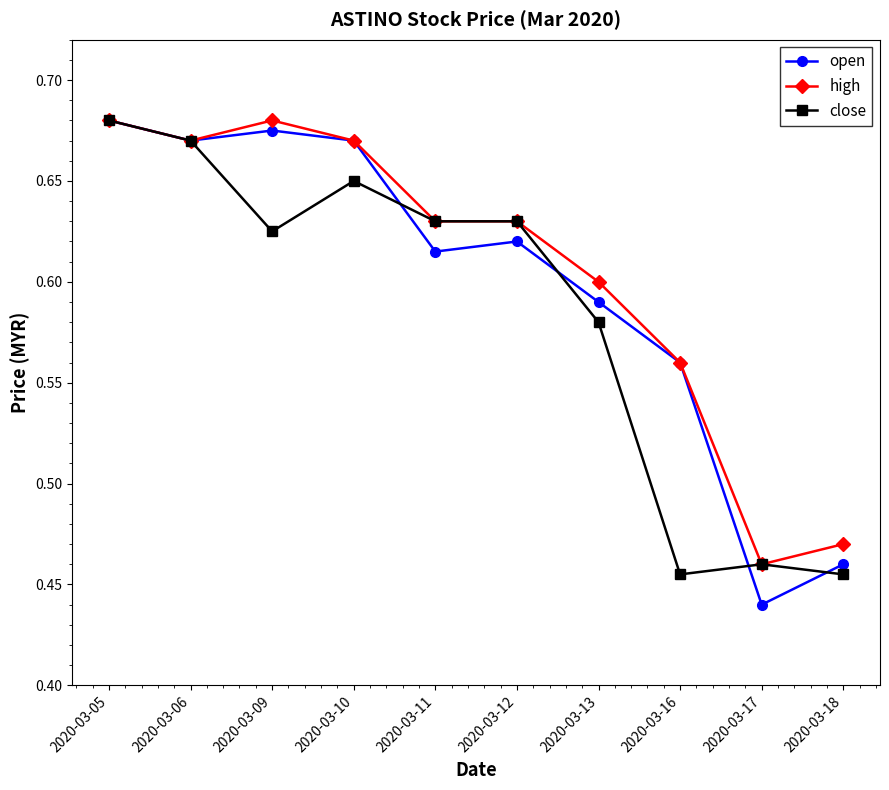

Which series changed the most between 2020-03-16 and 2020-03-17?

open